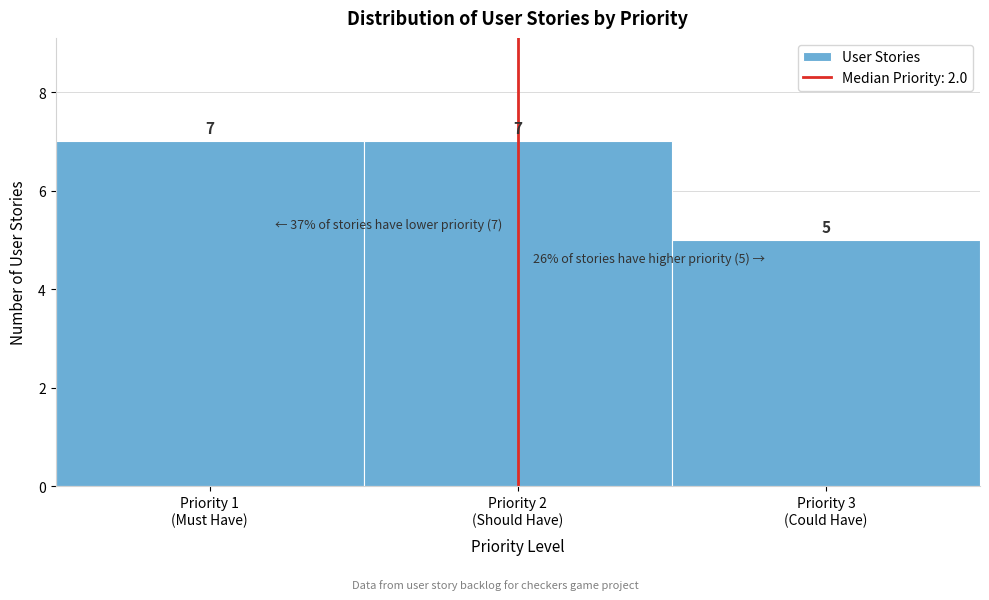

Reading left to right, transcribe all the data shown in this chart.

7	7	5